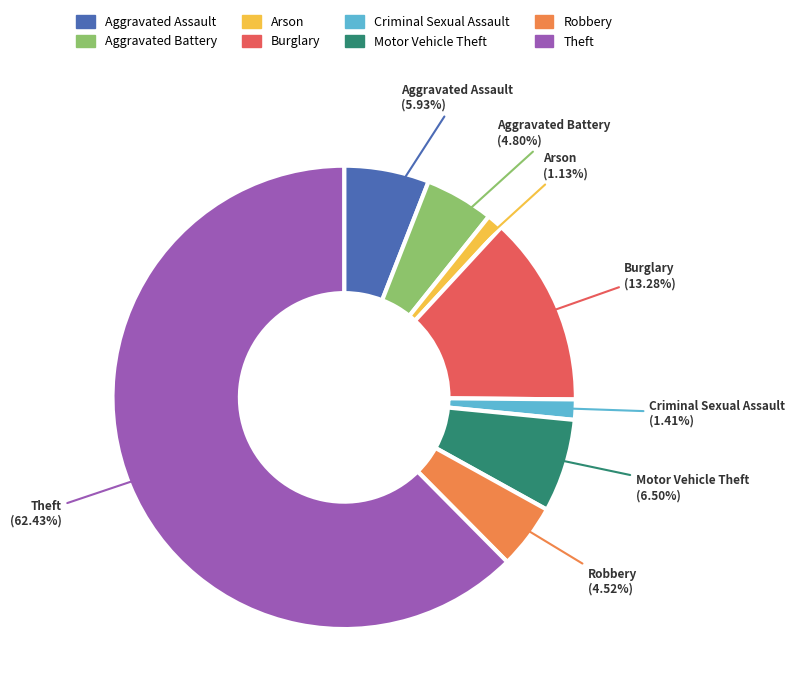

Which slice is the largest?

Theft